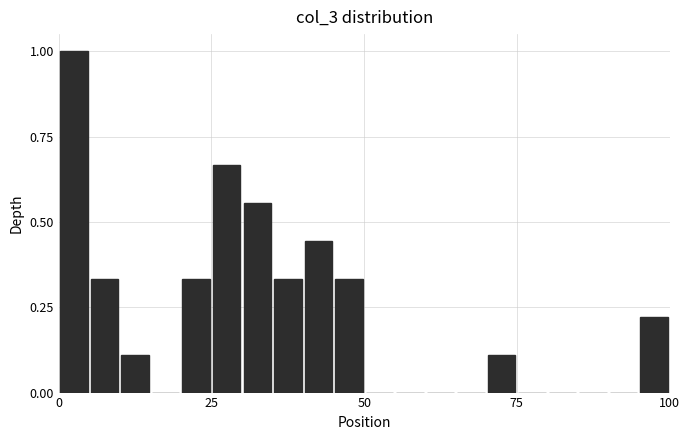

Around what value on the x-axis is the tallest bar? Give the approximate position of its centre, as read against the axis.

5